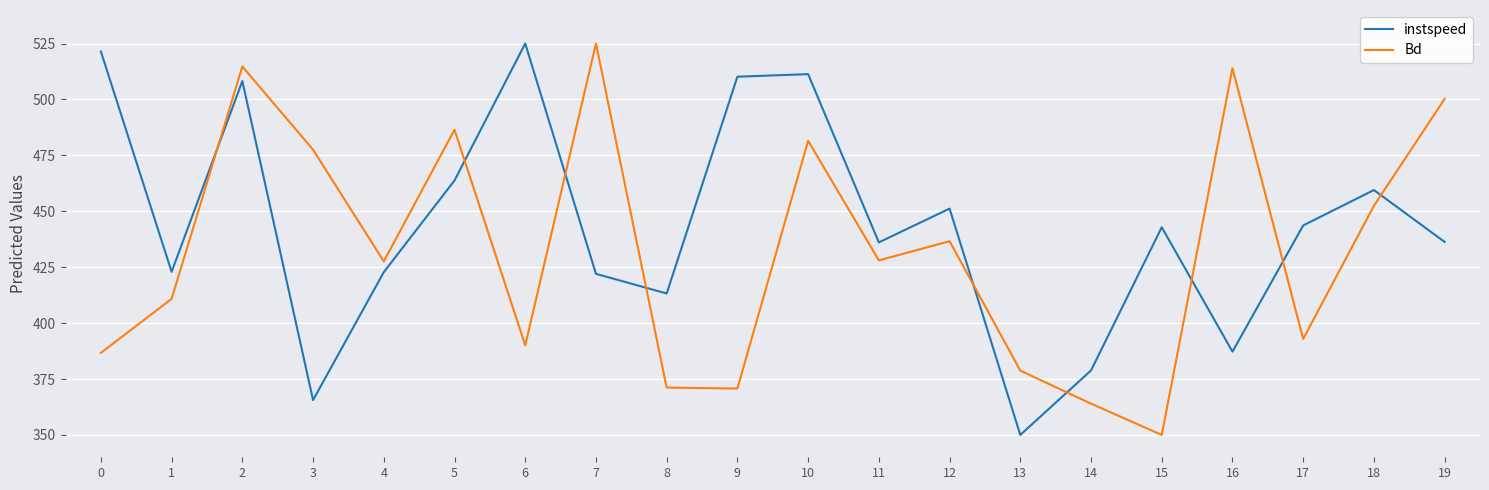

The Bd series shows 183.5 at 6. True or false?

False